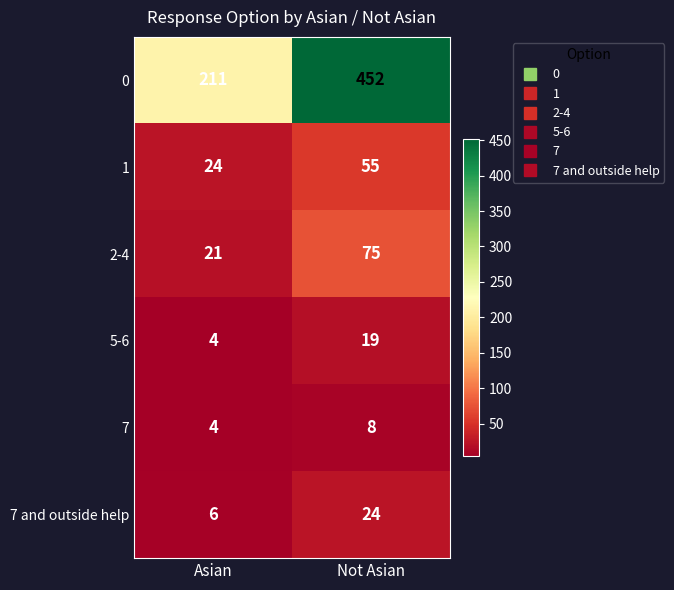

Reading right to left, transcribe all the data shown in this chart.

0: 452	211
1: 55	24
2-4: 75	21
5-6: 19	4
7: 8	4
7 and outside help: 24	6